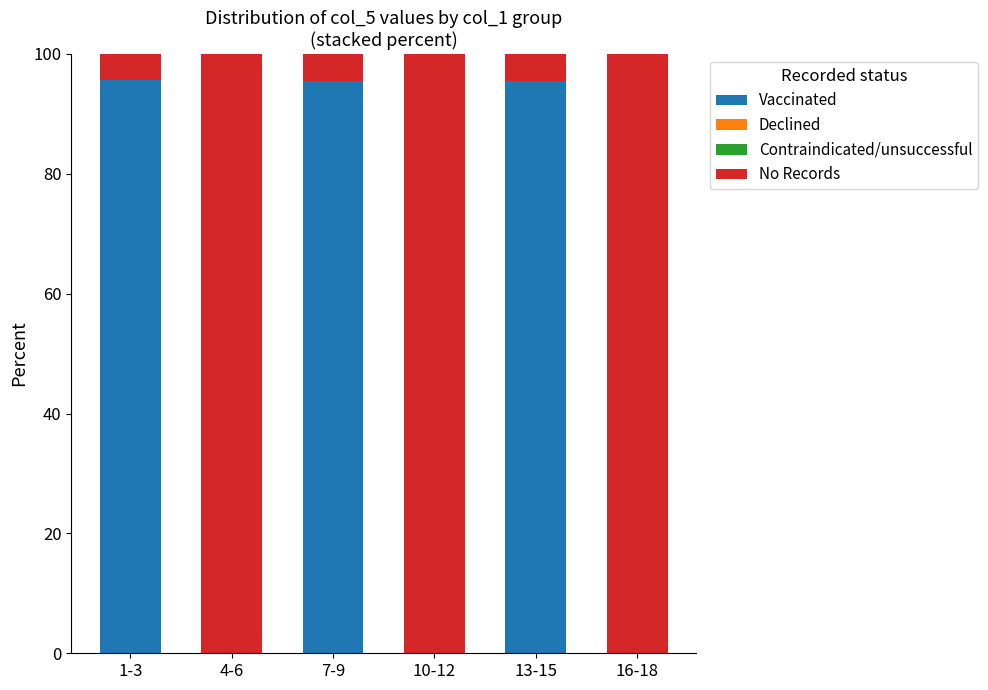

The value of Vaccinated at 16-18 is -35.1. True or false?

False